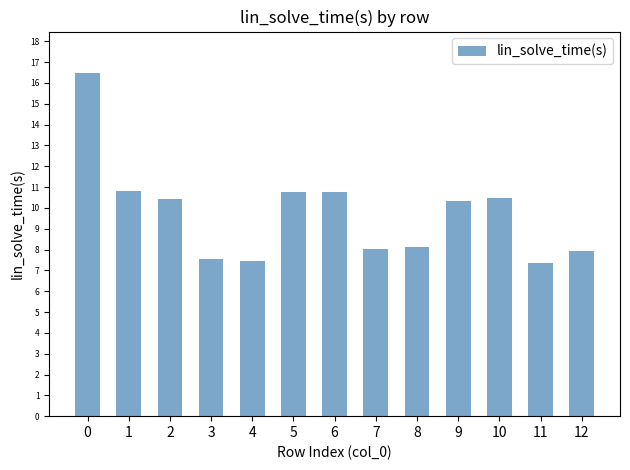

What is the value of the 13th bar from the left?

7.9